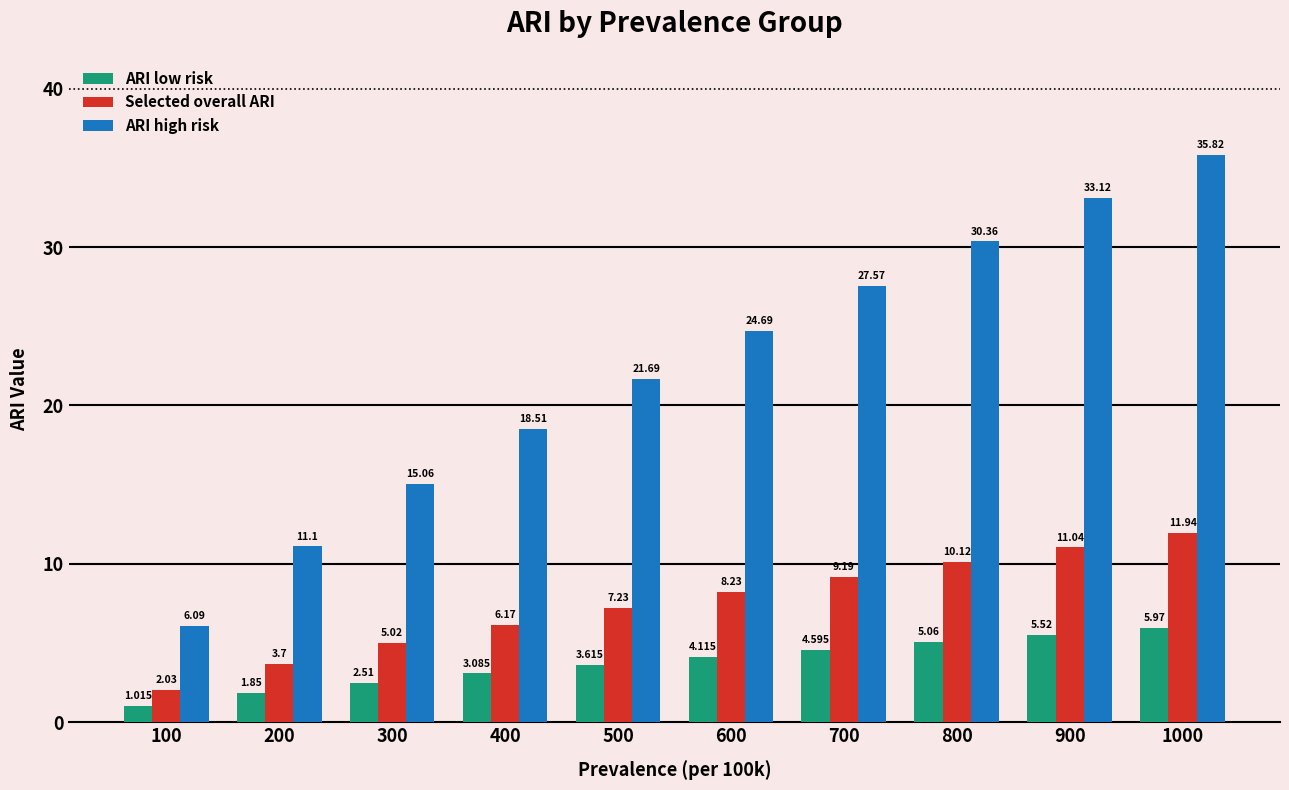

Which series has the largest total across all categories?

ARI high risk